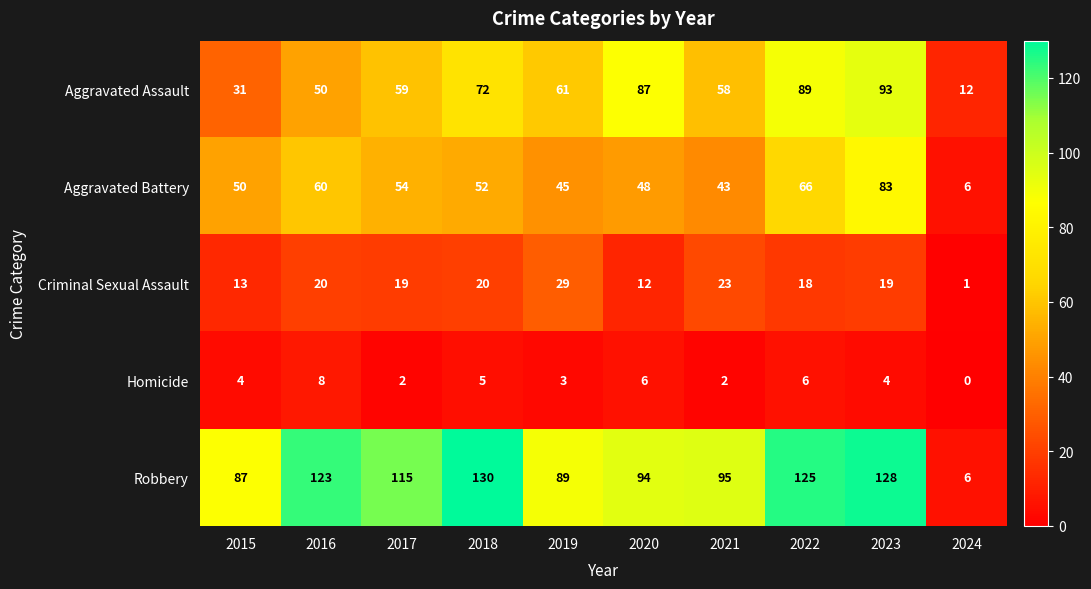

What is the difference between the highest and lowest values at 2020?

88